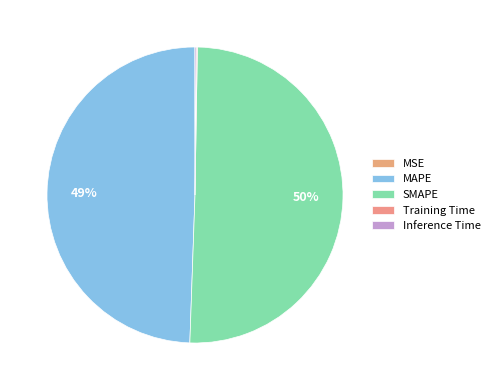

Which slice is the smallest?

MSE